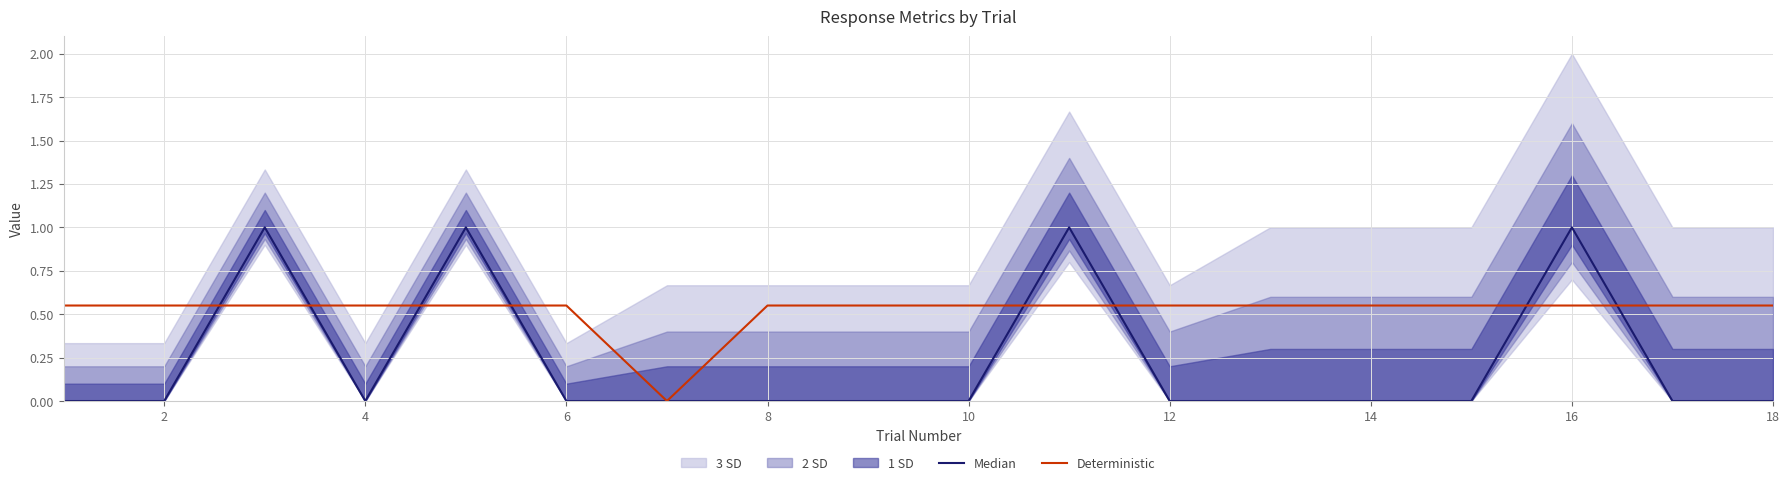

What is the difference between the highest and lowest values at 2?

0.6